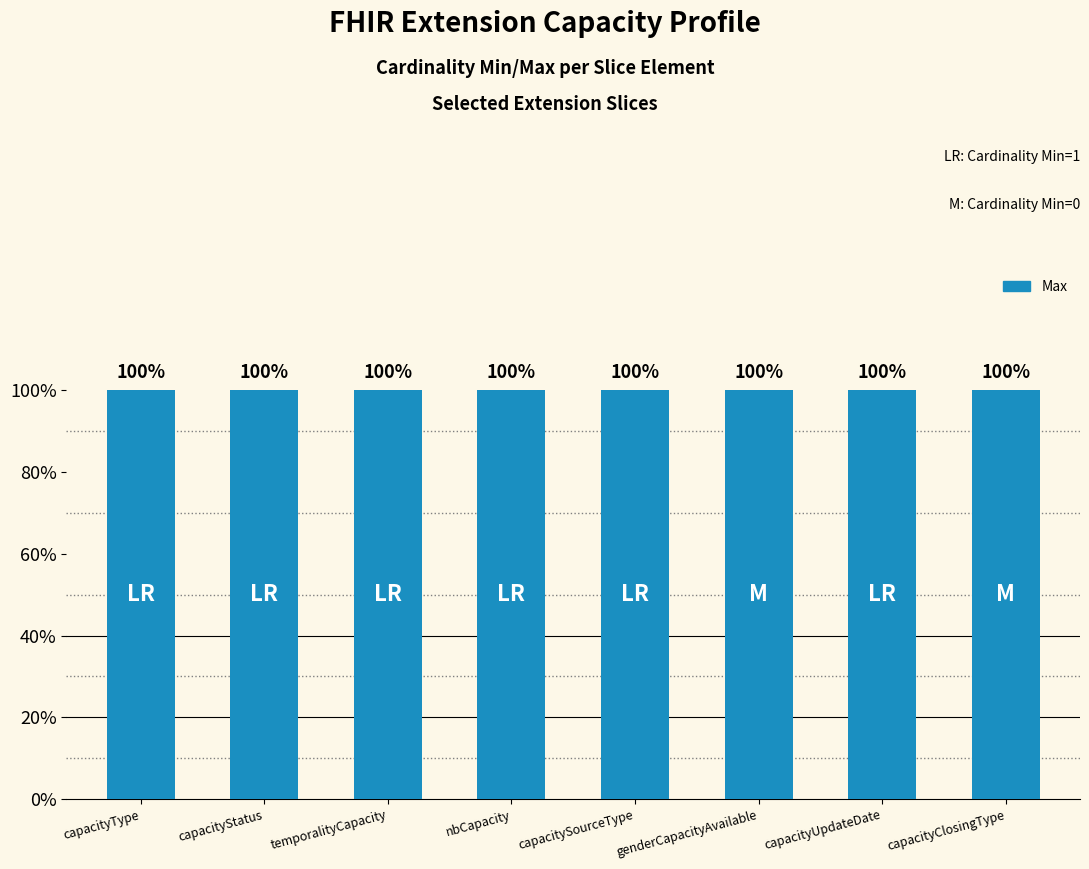

Between capacityType and capacityStatus, which is larger?

capacityType